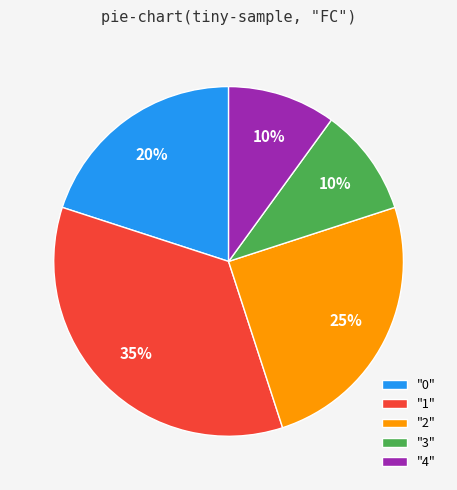

Which has a higher value, "3" or "1"?

"1"